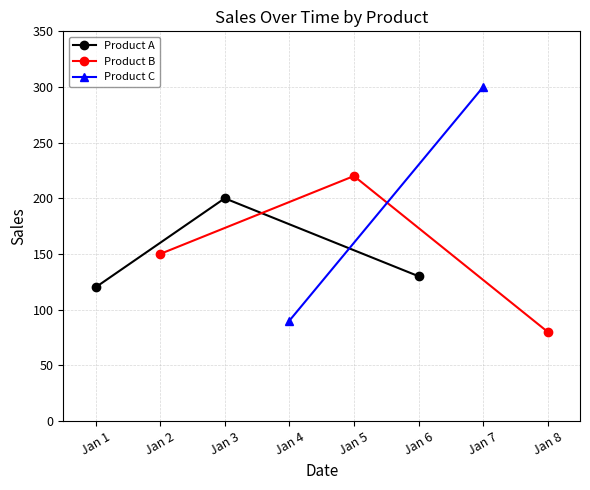

At which label is Product A closest to 160?

Jan 6